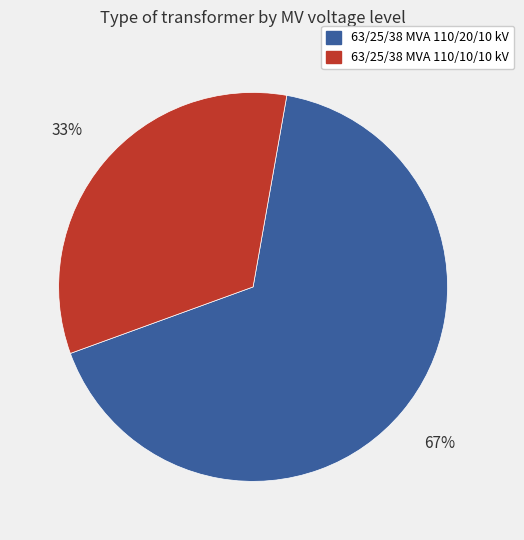

Which has a higher value, 63/25/38 MVA 110/20/10 kV or 63/25/38 MVA 110/10/10 kV?

63/25/38 MVA 110/20/10 kV